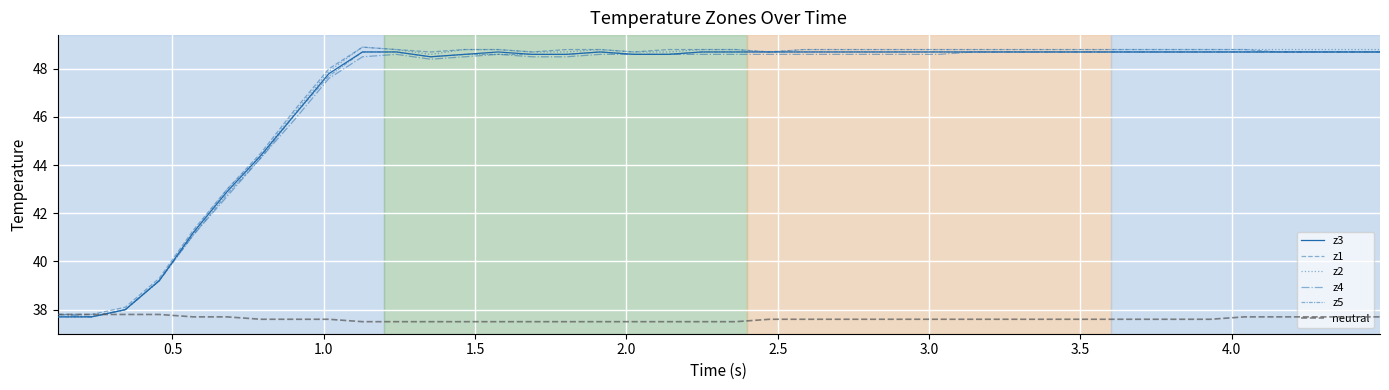

True or false: neutral has more than 2 interior local peaks.

False